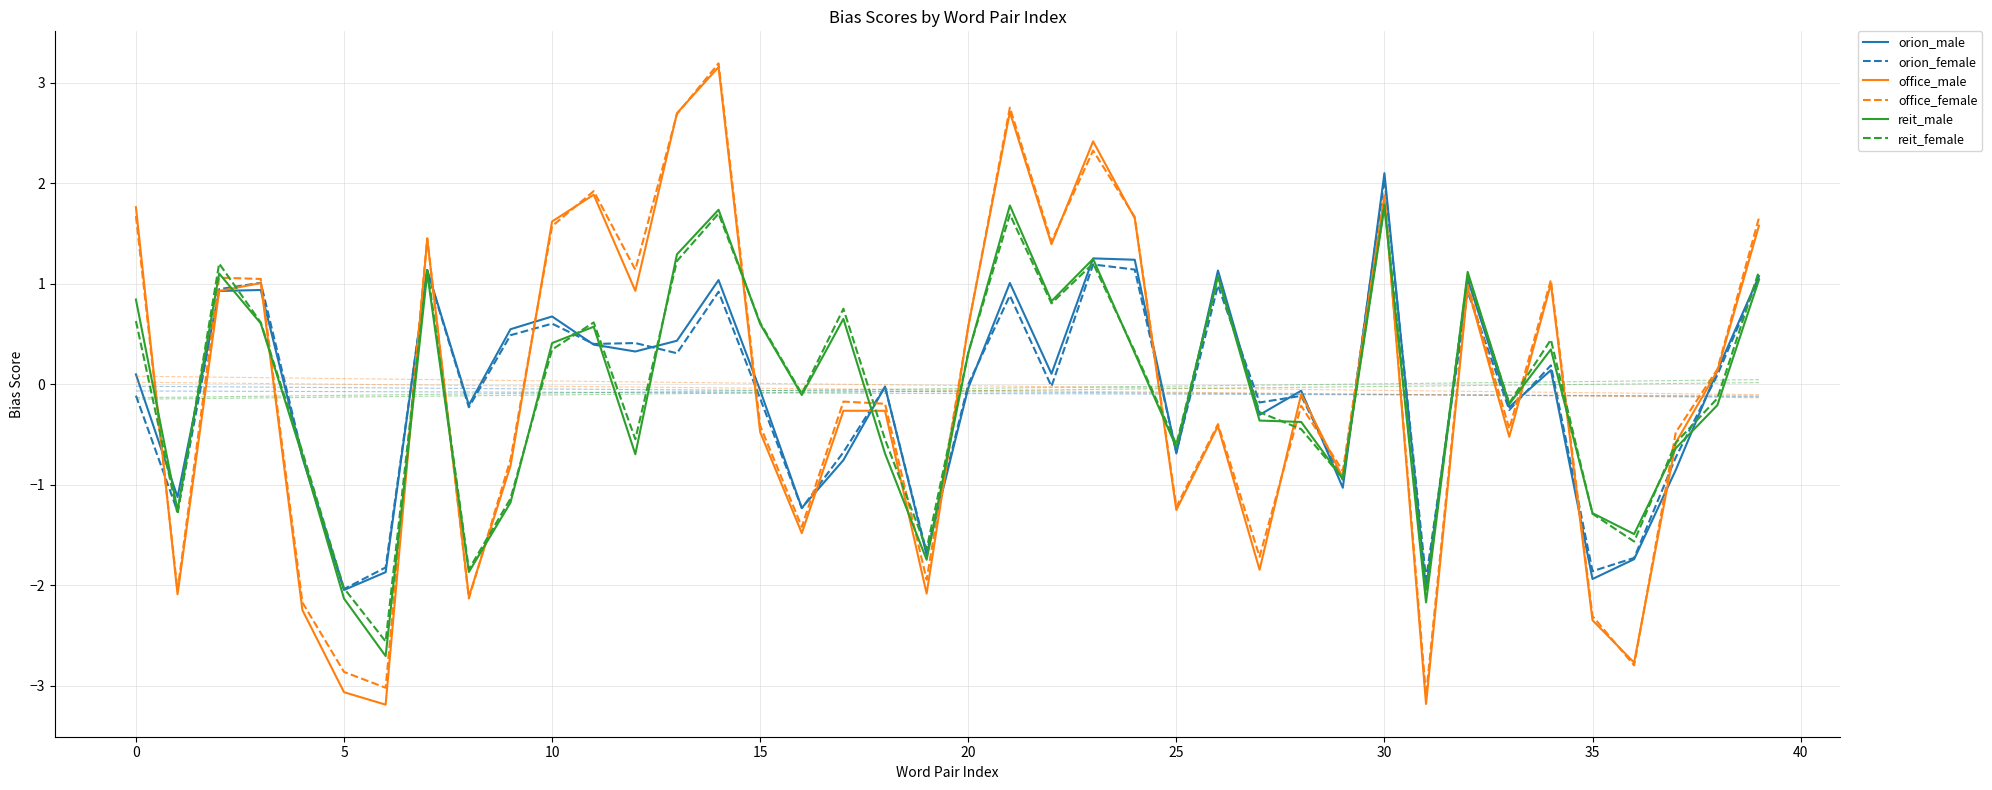

At 40, list the series in order from largest to smallest.

orion_male, orion_female, office_female, office_male, reit_female, reit_male